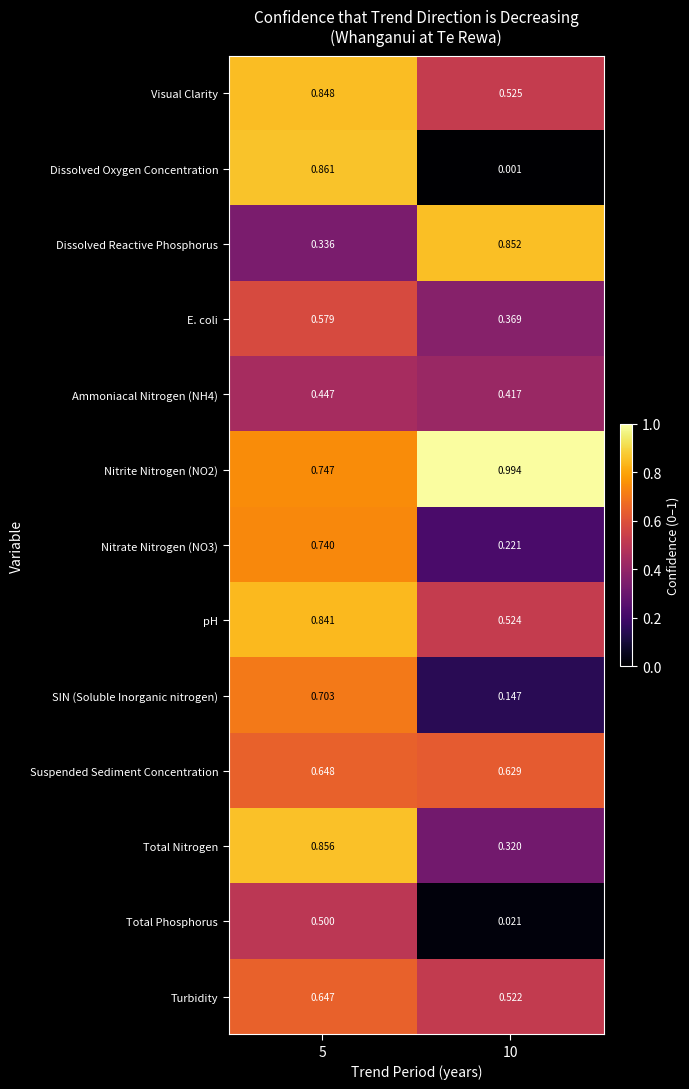

How many distinct data groups are displayed?

13